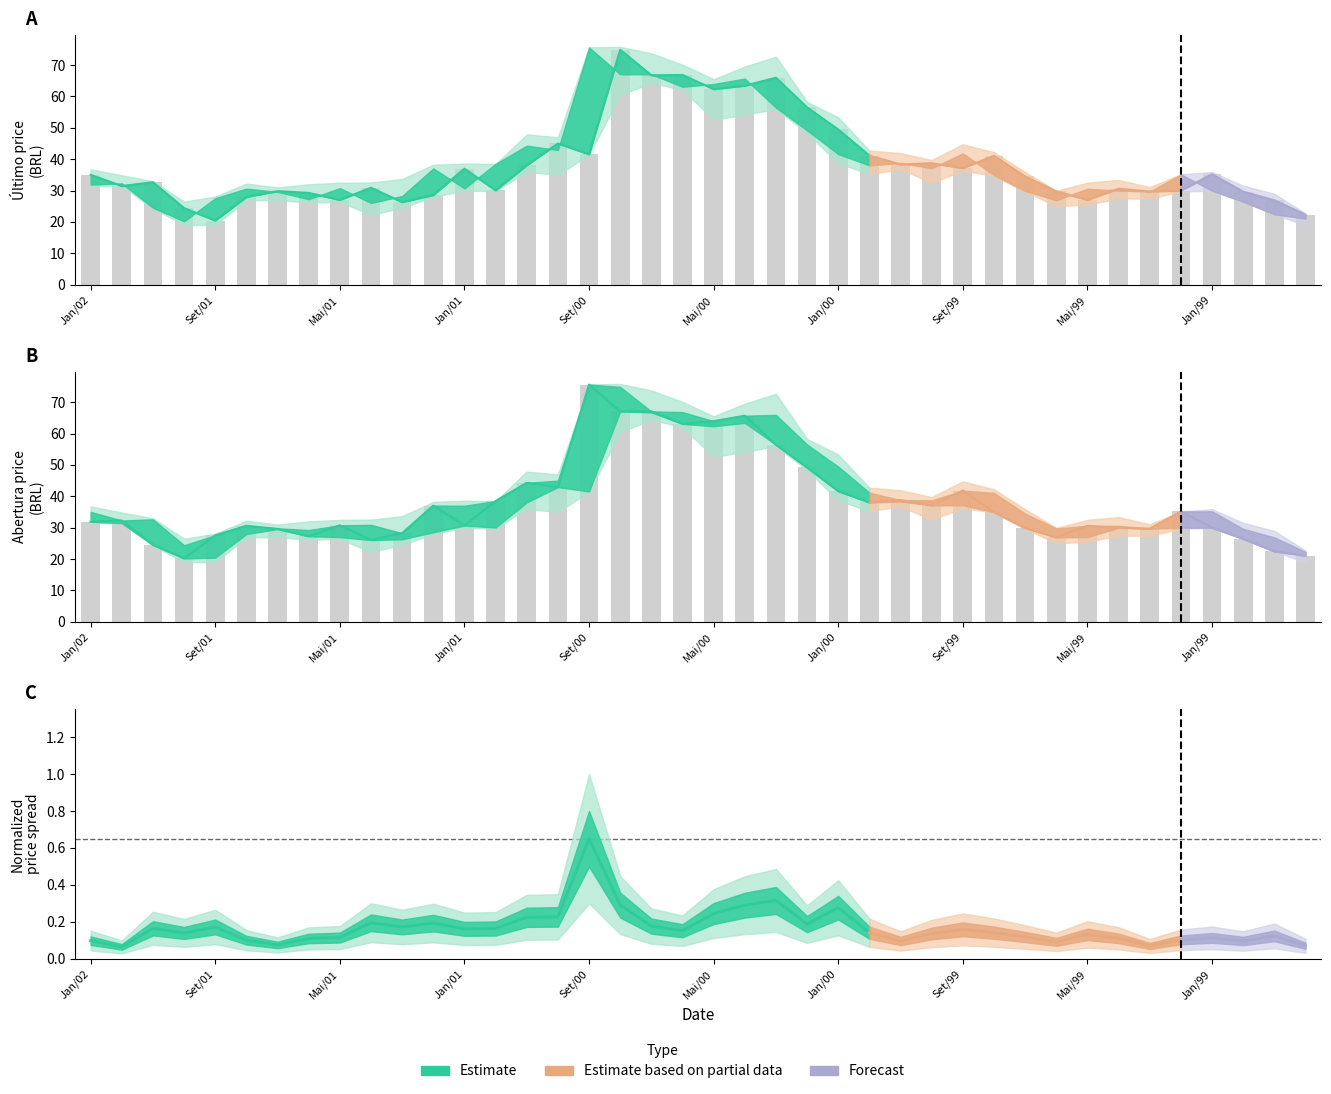

What is the sum of all values?

1525.2